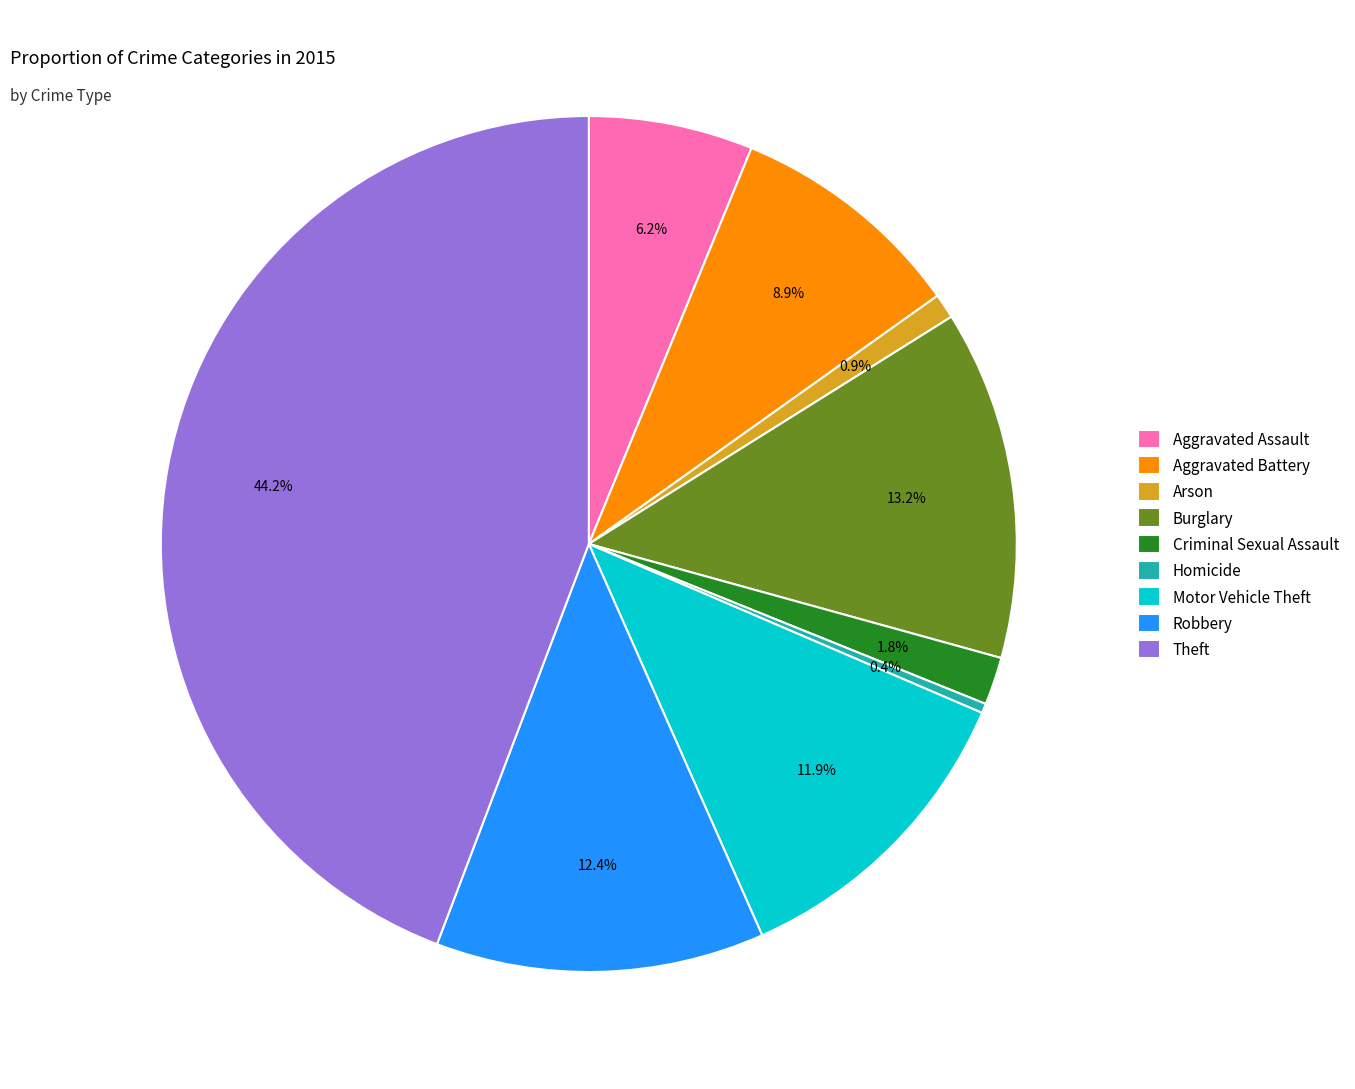

Is Burglary the majority of the pie?

No